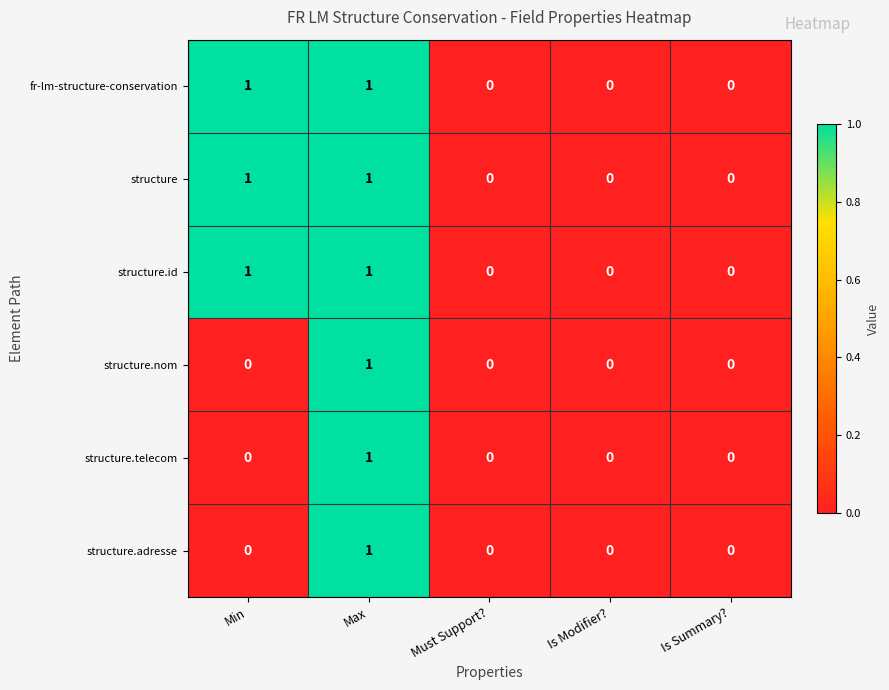

Is the value of fr-lm-structure-conservation at Min greater than the value of structure.nom at Is Modifier??

Yes